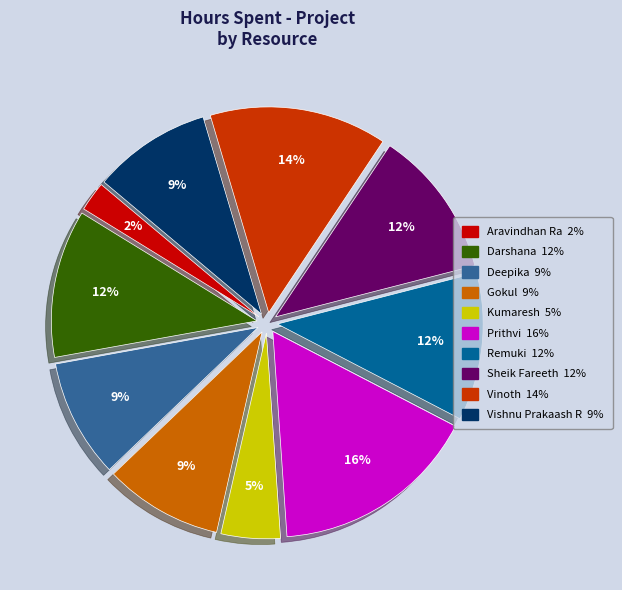

Is the sum of Sheik Fareeth and Kumaresh greater than half?

No